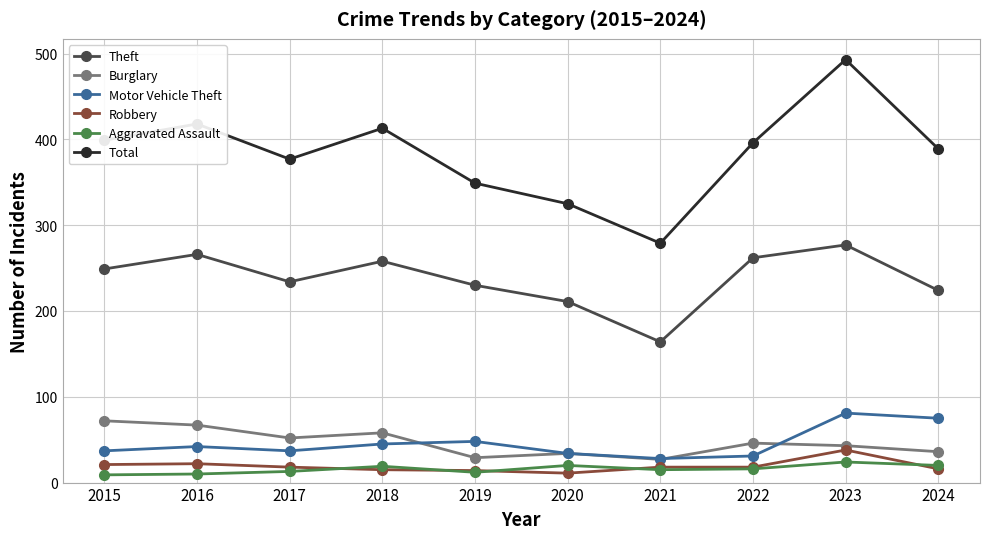

What is the difference between the highest and lowest values at 2018?

398